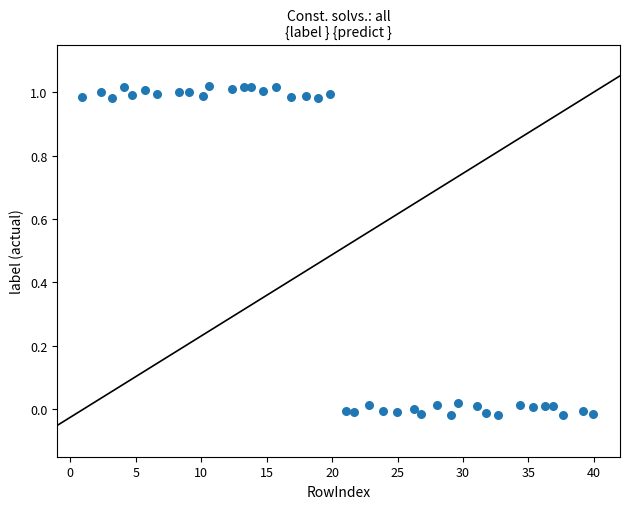

What is the range of X values (max minus min)?

39.1